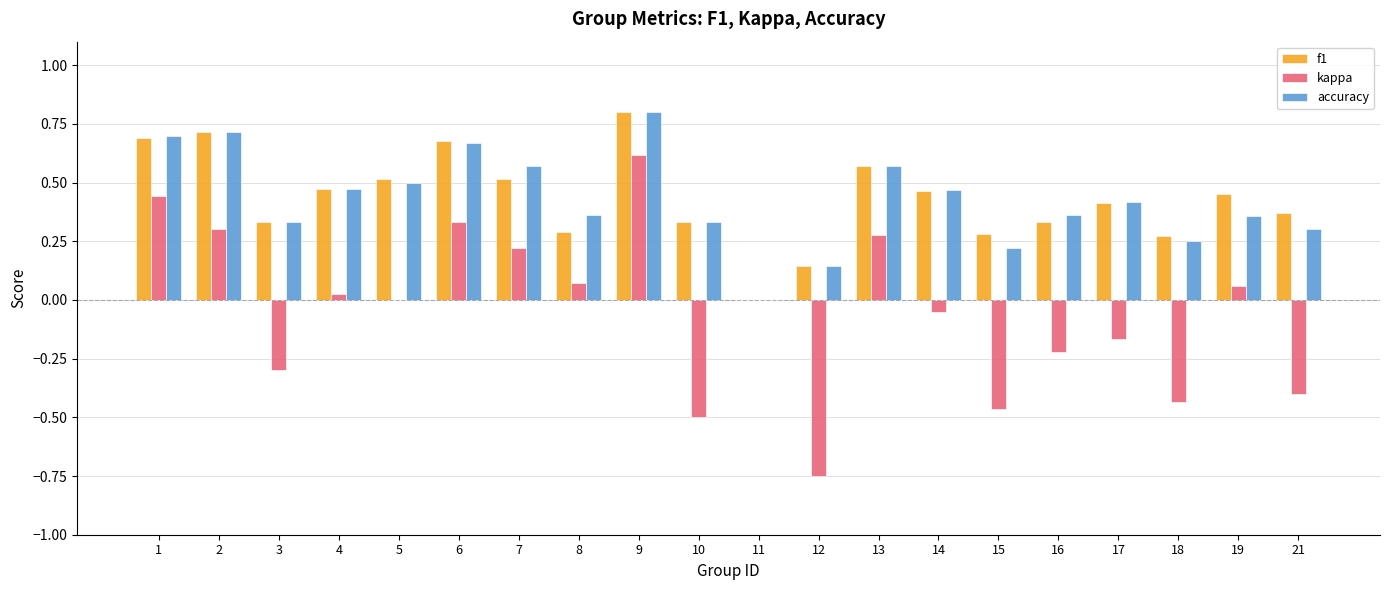

Which series changed the most between 2 and 17?

kappa